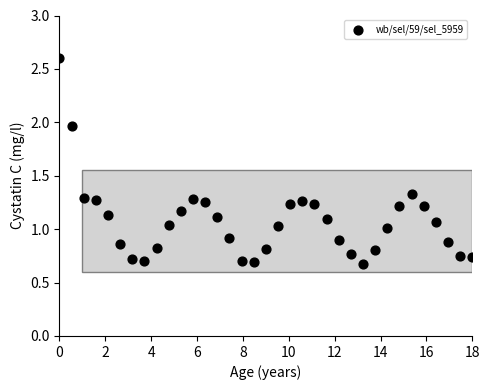

What is the range of Y values (max minus min)?

1.9